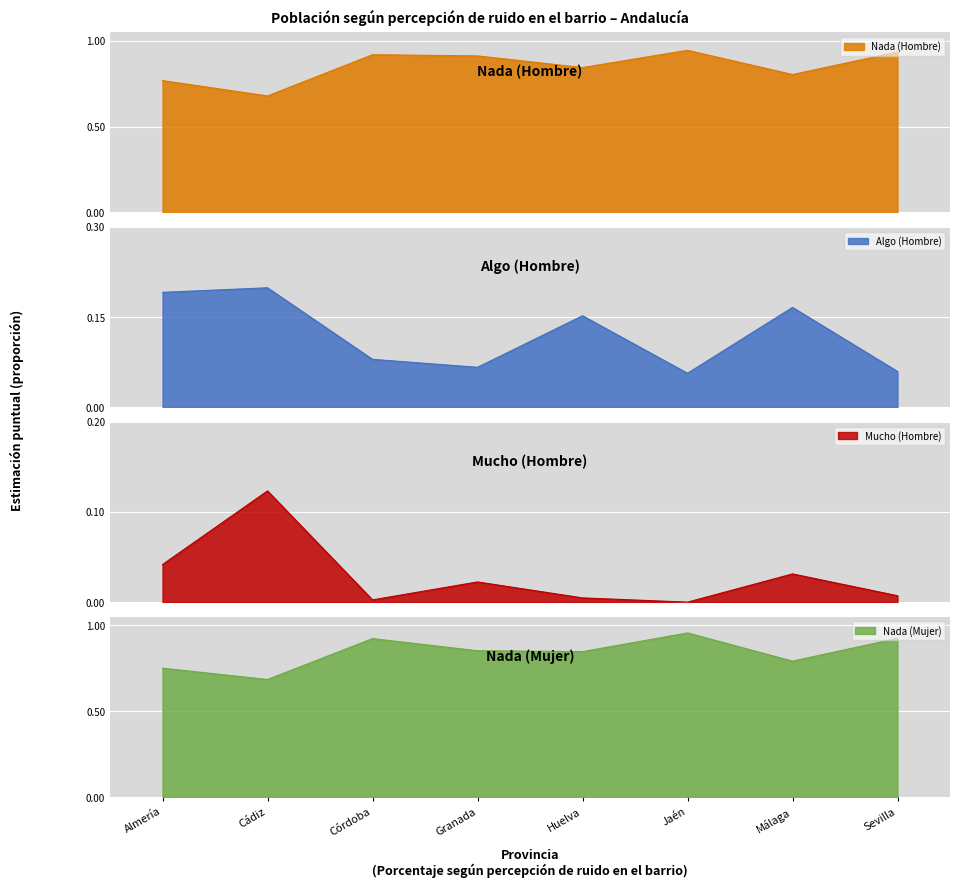

True or false: Nada (Mujer) has more than 1 interior local peaks.

True